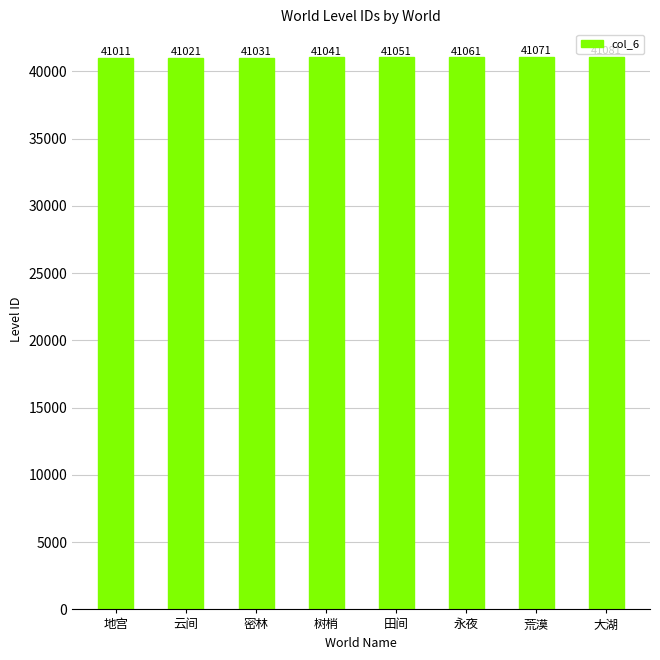

How many values are between 41031 and 41071?

5